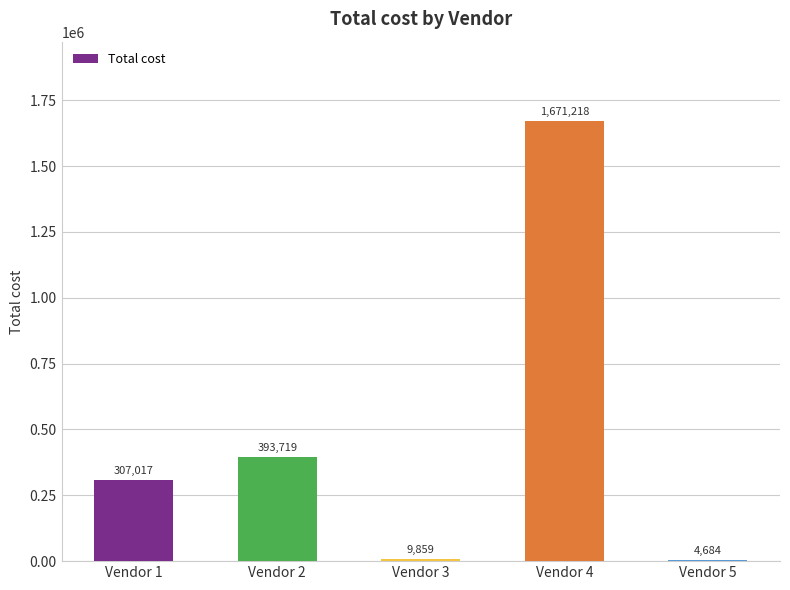

The chart shows a value of 498397.2 at Vendor 1. True or false?

False